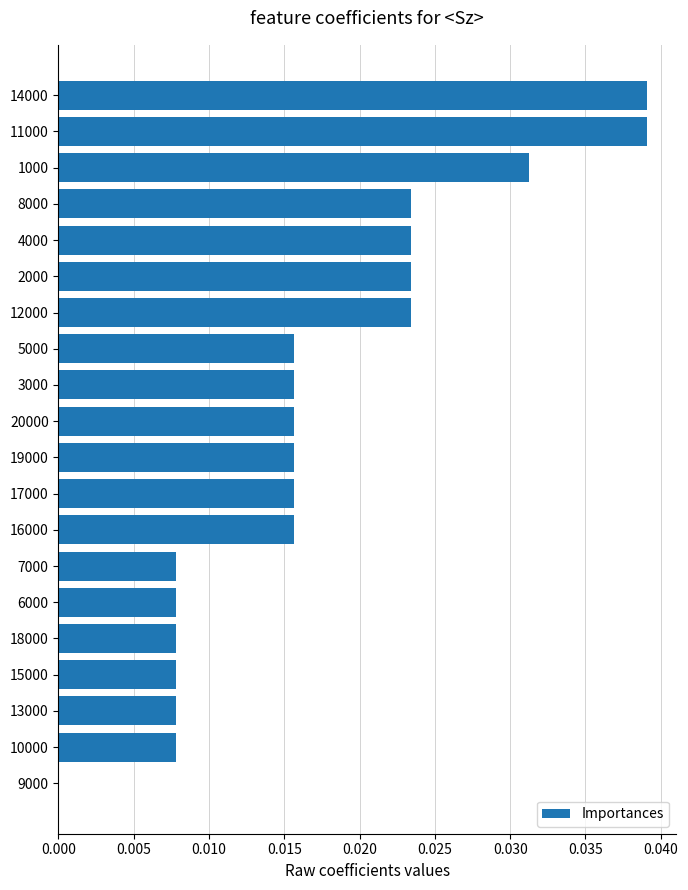

Are the bars grouped side by side (vs. stacked)?

No